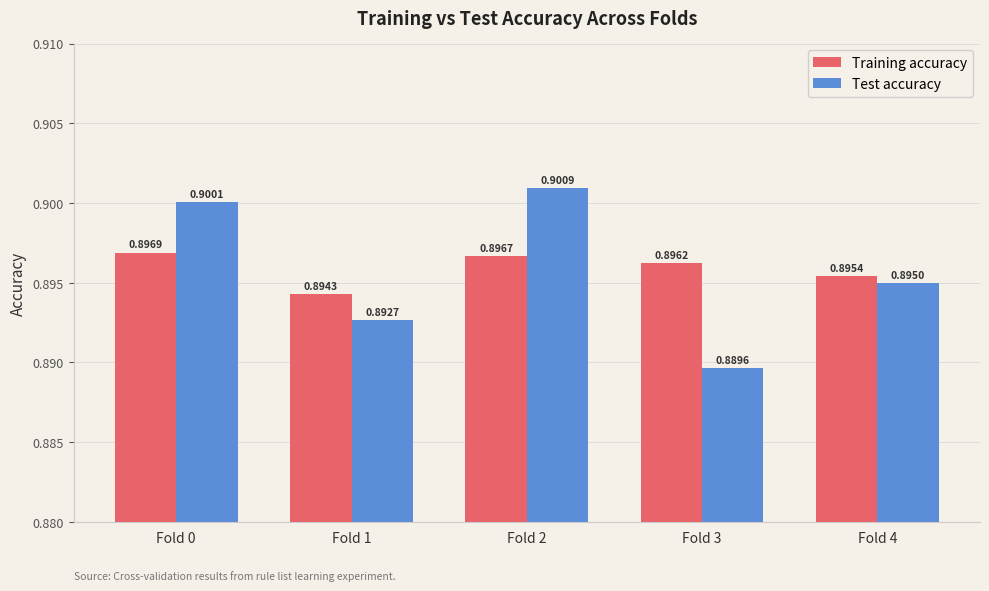

What is the sum of the Test accuracy values at Fold 0 and Fold 3?

1.8